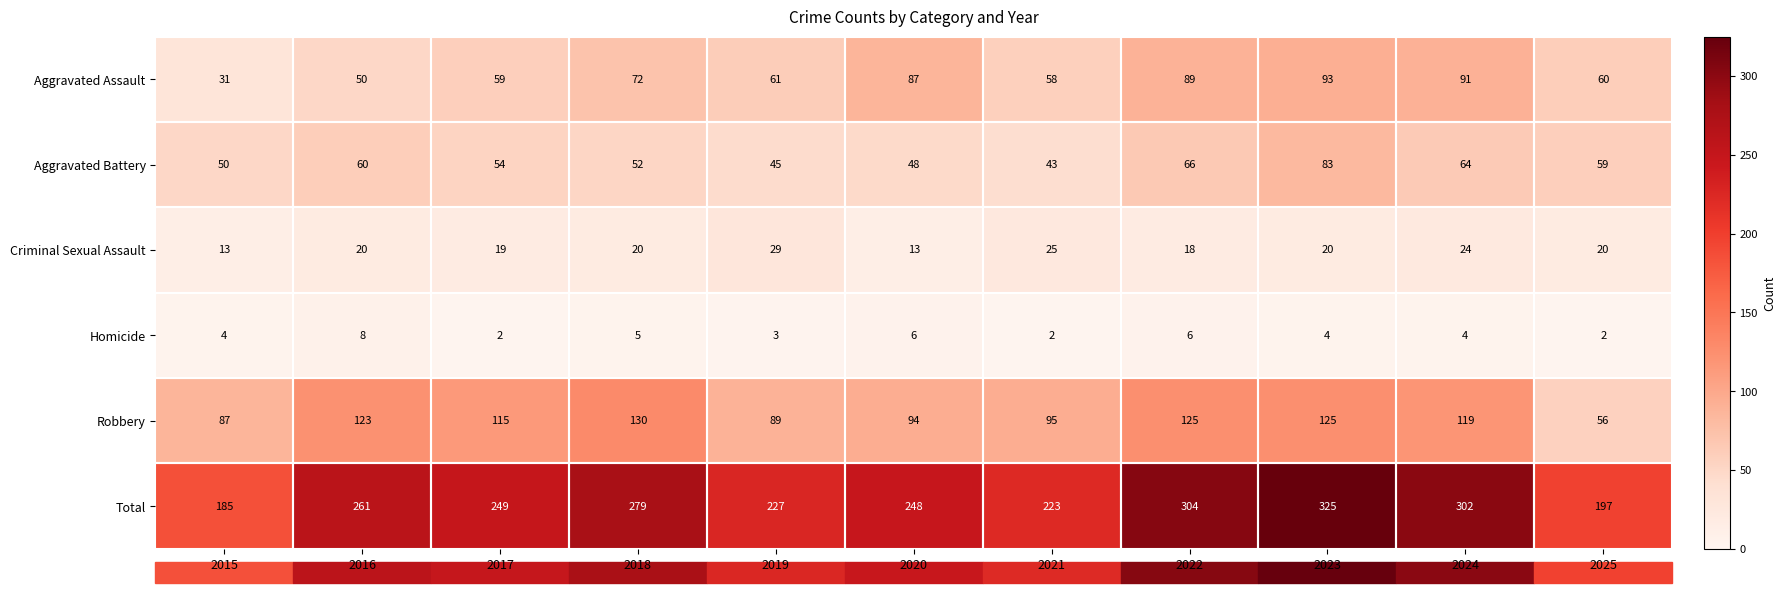

Which category has the highest value across all series?

2023